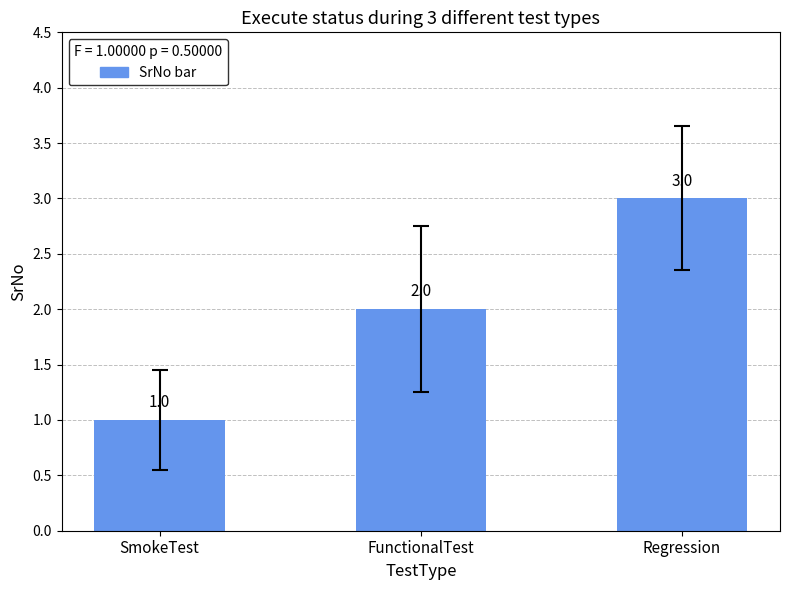

What is the greatest value displayed?

3